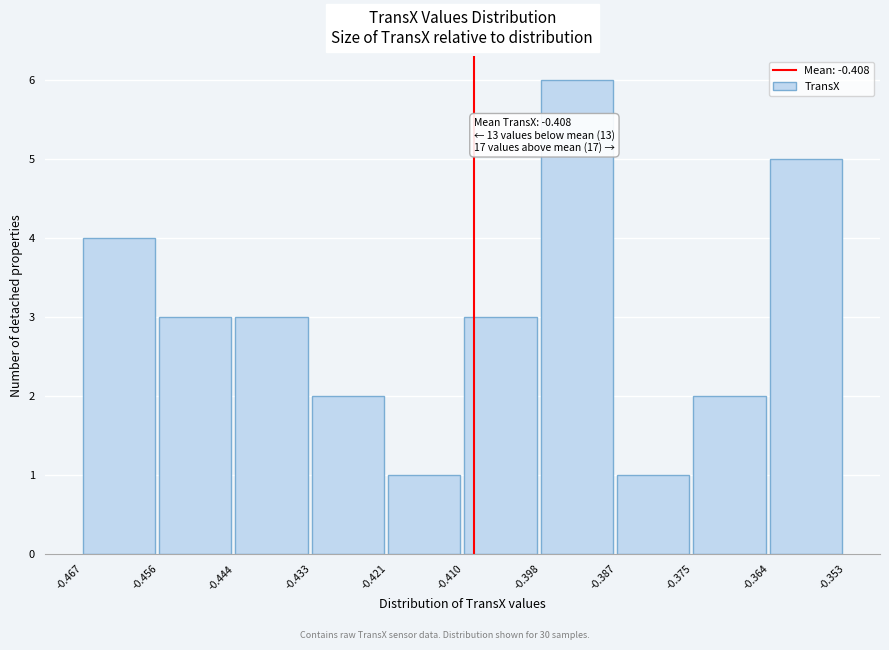

Which range on the x-axis has the tallest bar?

-0.398 to -0.387